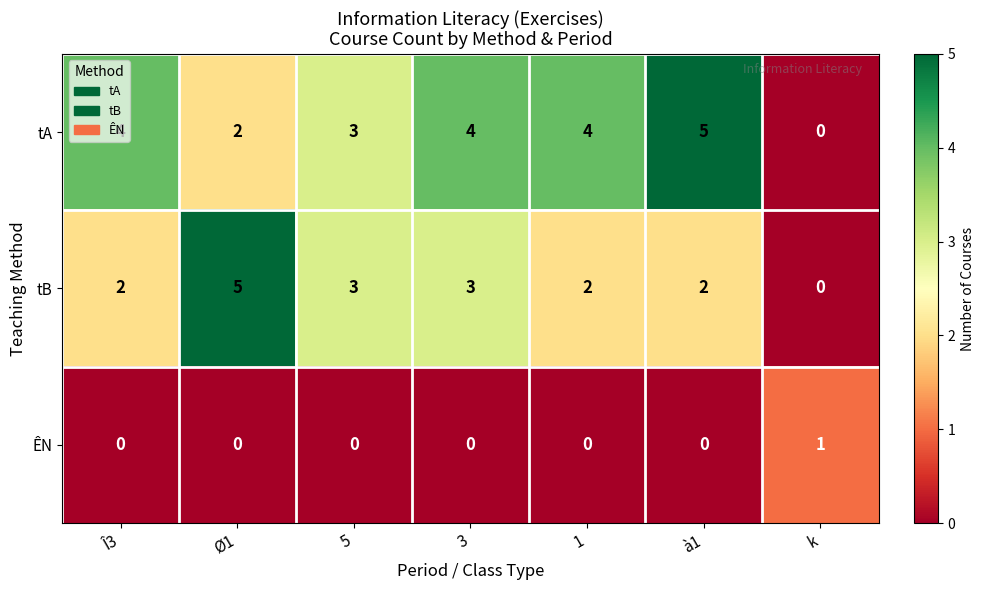

Which category has the highest value in the ÊN series?

k